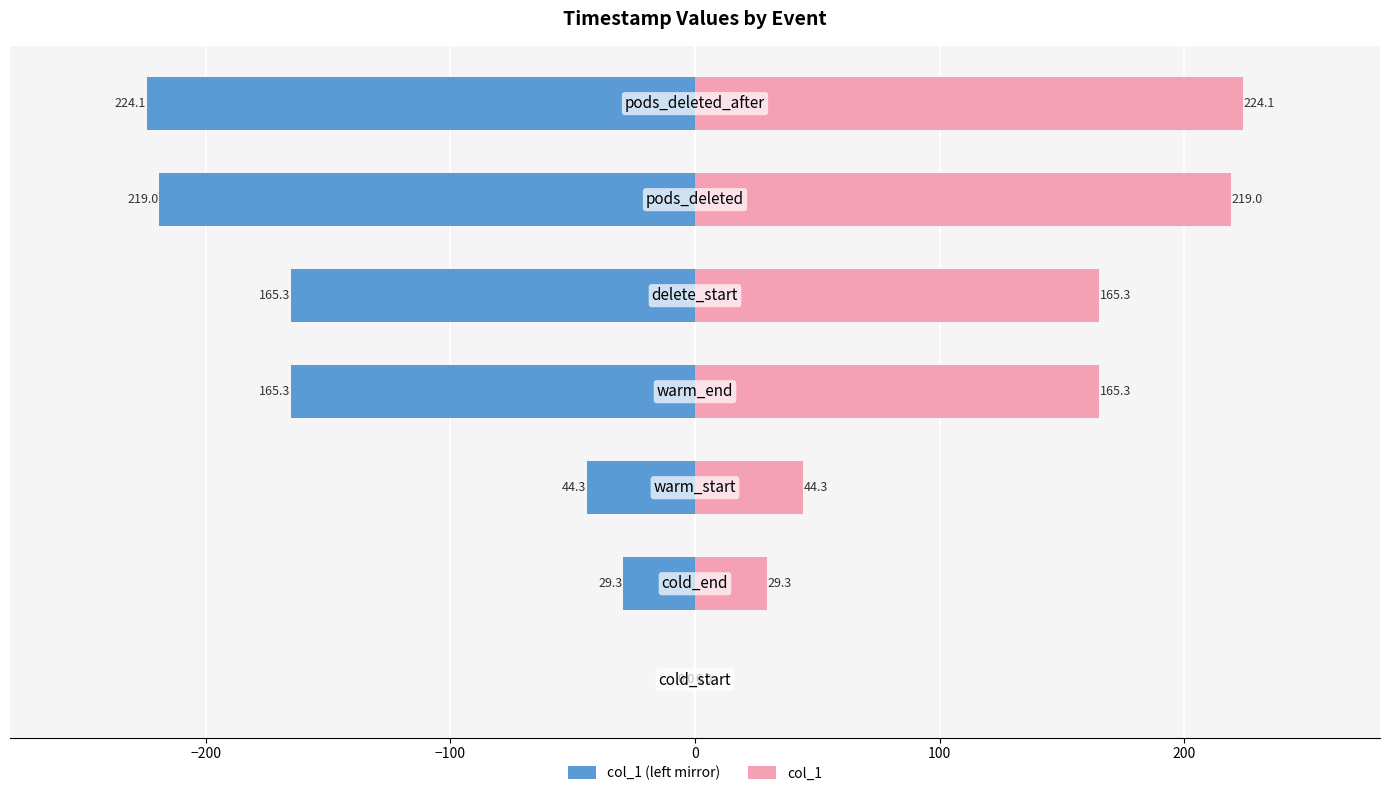

What is the greatest value displayed?

224.1